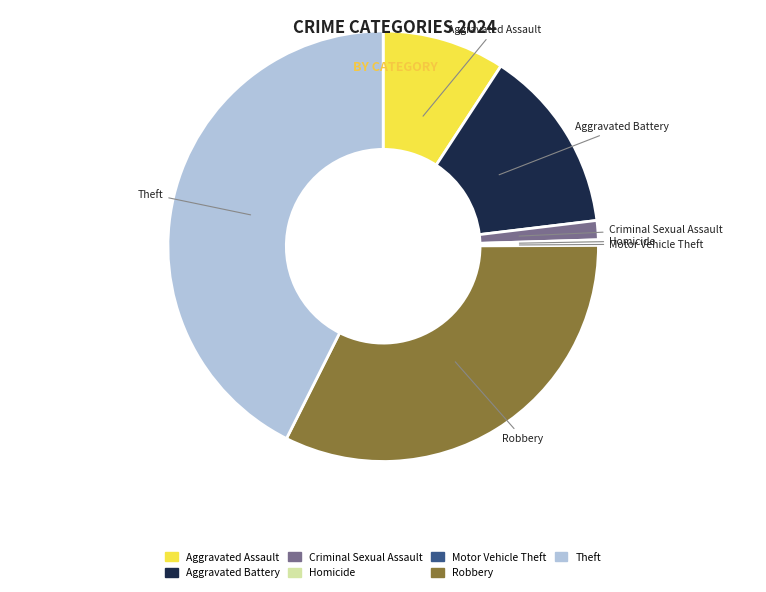

Between Theft and Criminal Sexual Assault, which is larger?

Theft